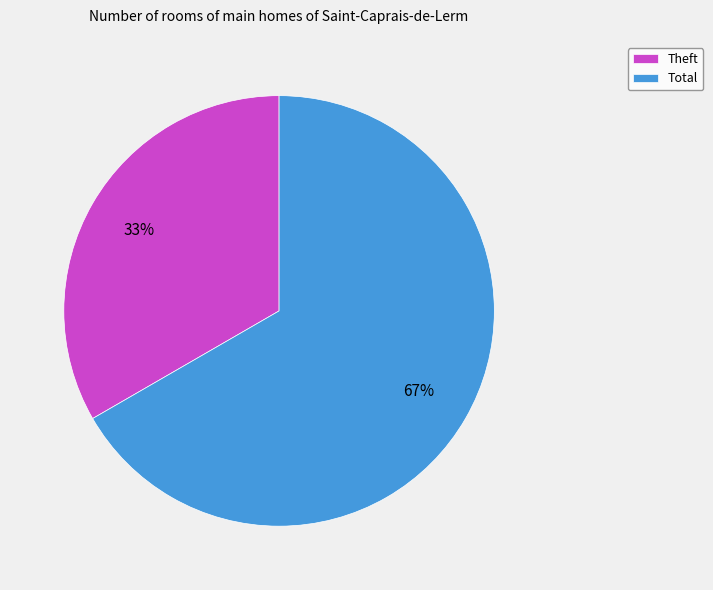

Is the sum of Total and Theft greater than half?

Yes